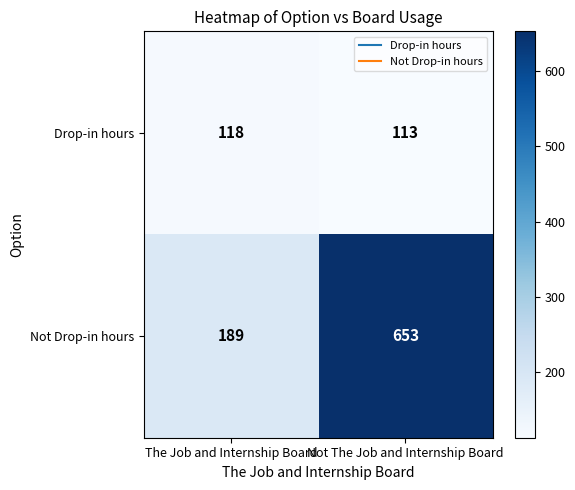

Reading right to left, extract all data points from this chart.

Drop-in hours: Not The Job and Internship Board=113	The Job and Internship Board=118
Not Drop-in hours: Not The Job and Internship Board=653	The Job and Internship Board=189